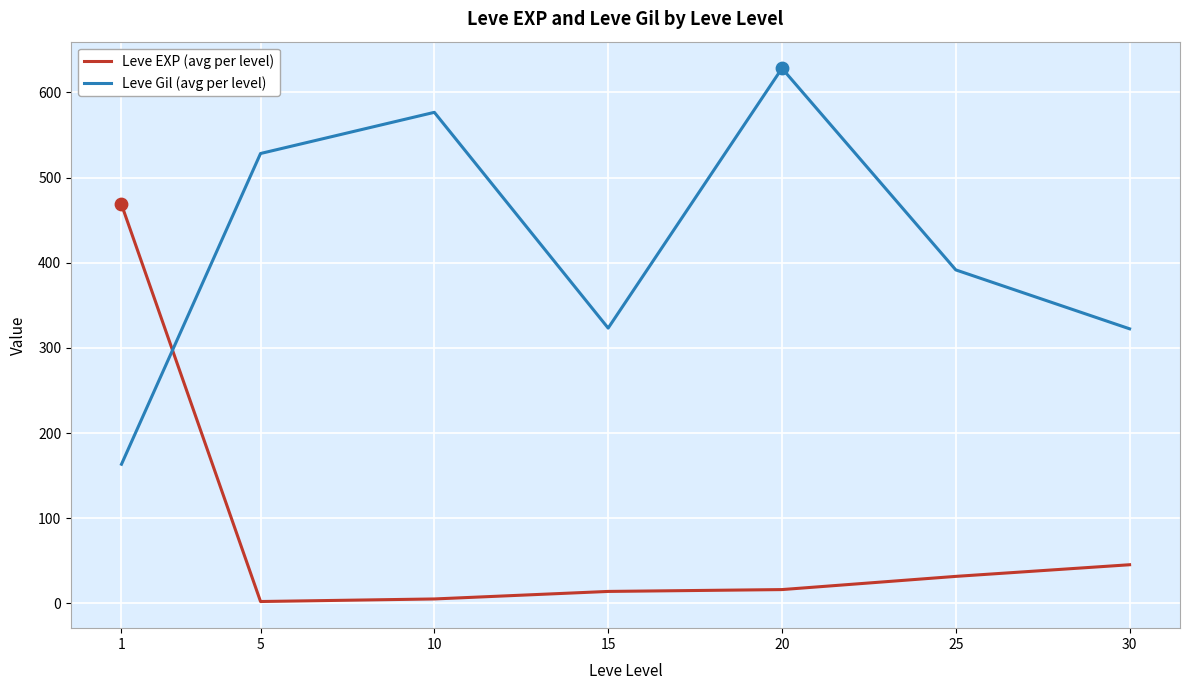

Which series changed the most between 25 and 30?

Leve Gil (avg per level)